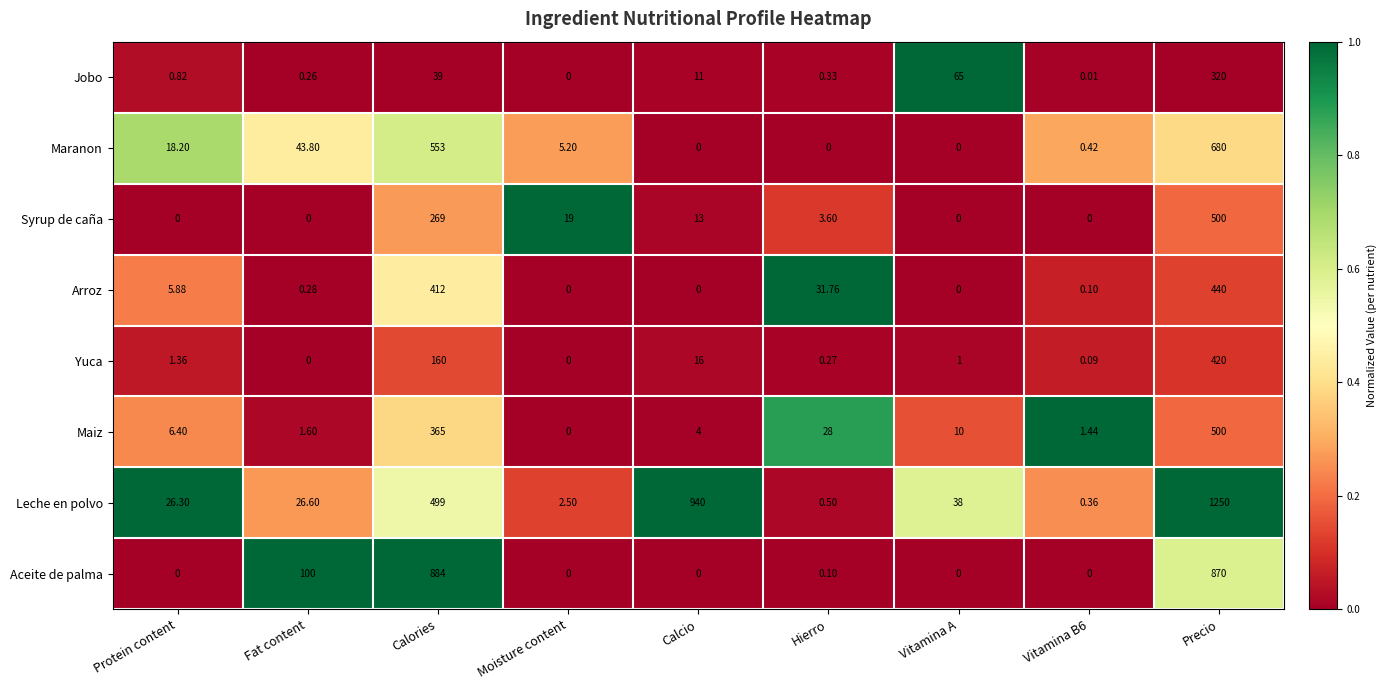

Which series has the widest spread of values?

Leche en polvo